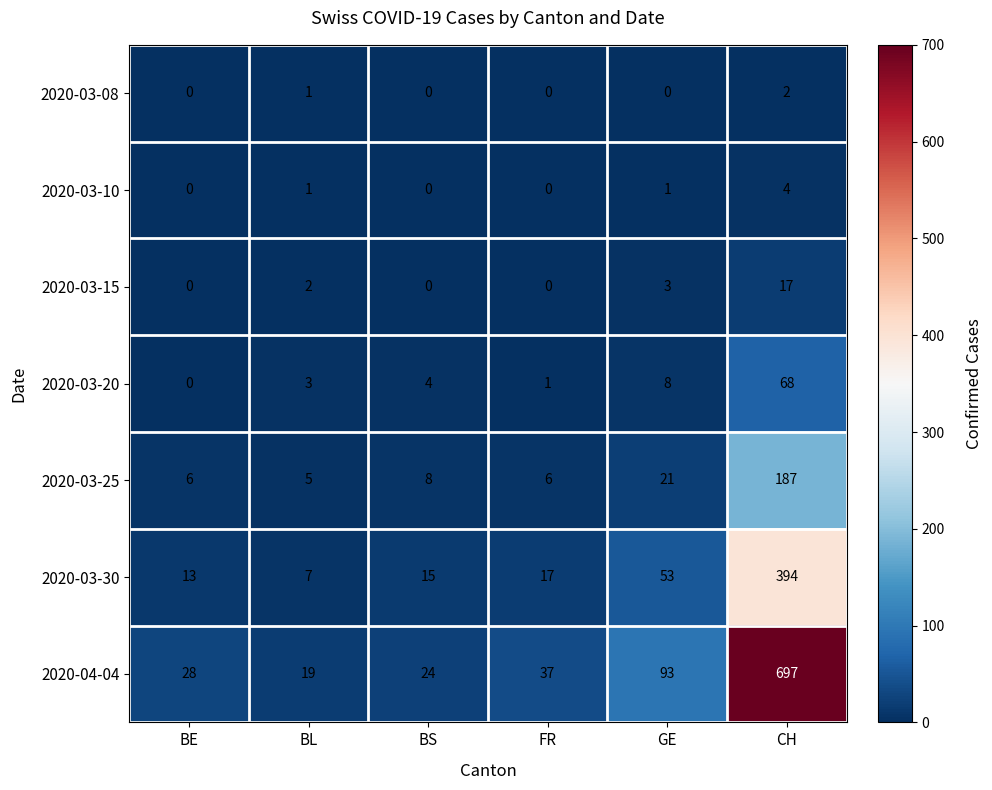

What is the spread (max minus min) of values at GE?

93